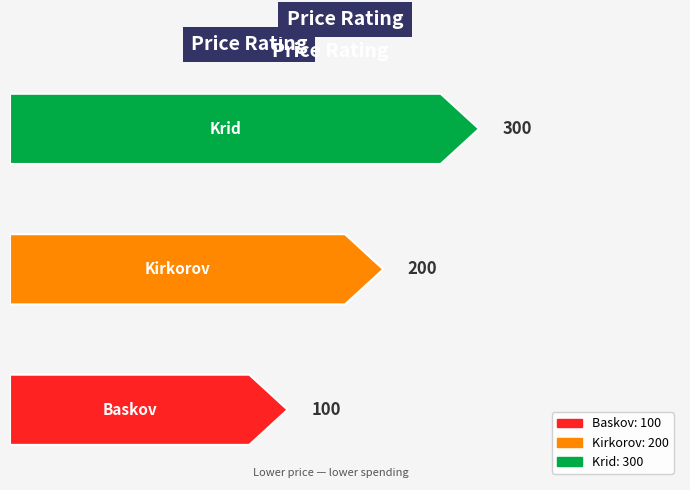

Reading right to left, extract all data points from this chart.

Krid=300	Kirkorov=200	Baskov=100